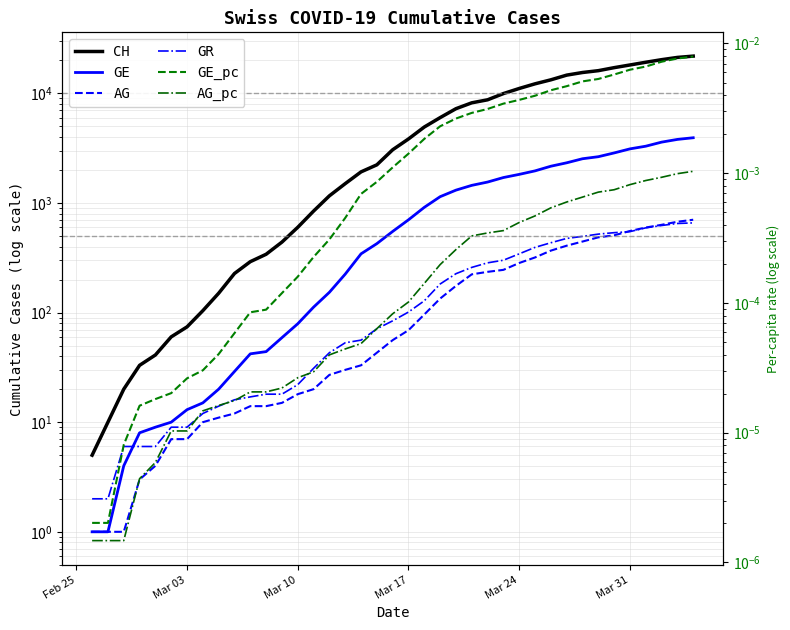

True or false: GE_pc and AG intersect in this chart.

False